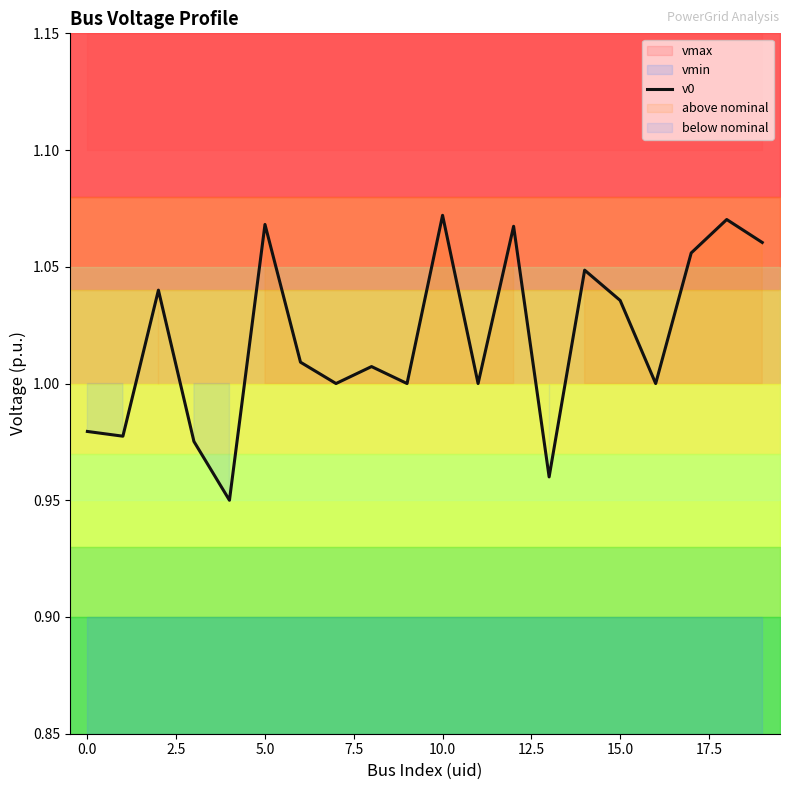

Read the value at 12.5.

1.0